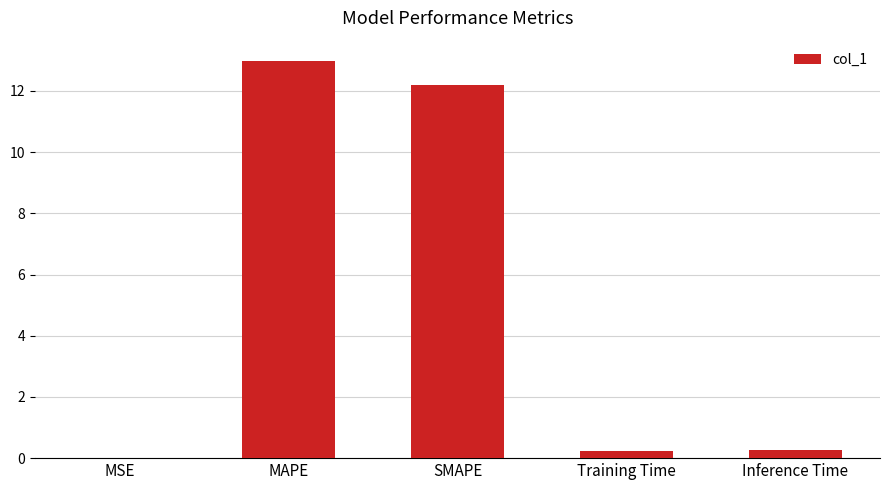

Read the value at MAPE.

13.0